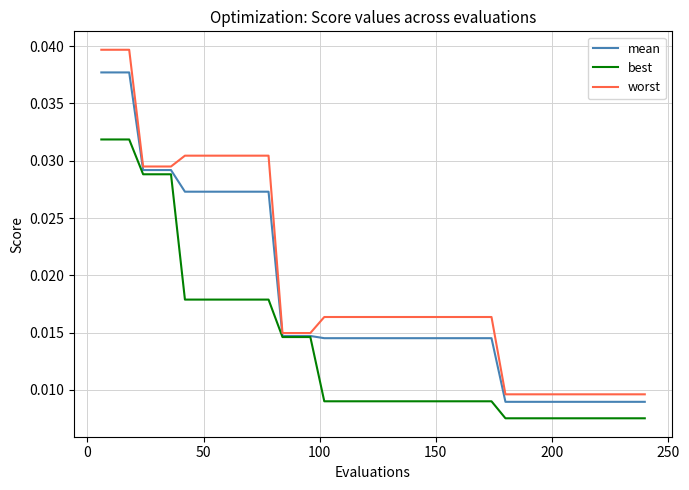

Rank the series by their average value, from highest to lowest.

worst, mean, best